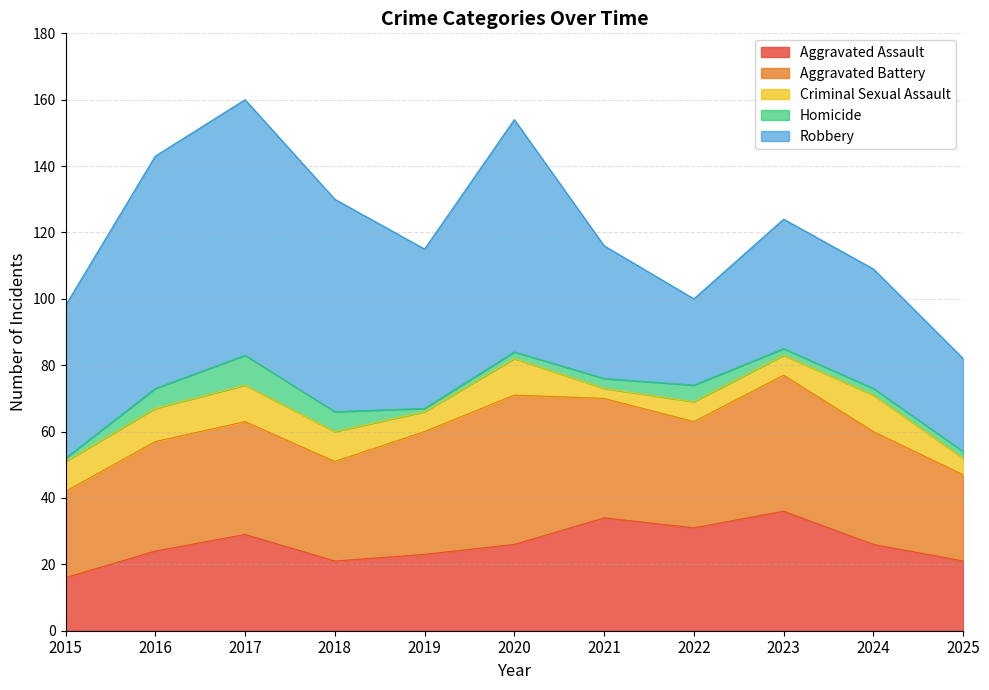

At which label is Aggravated Assault closest to 26?

2020